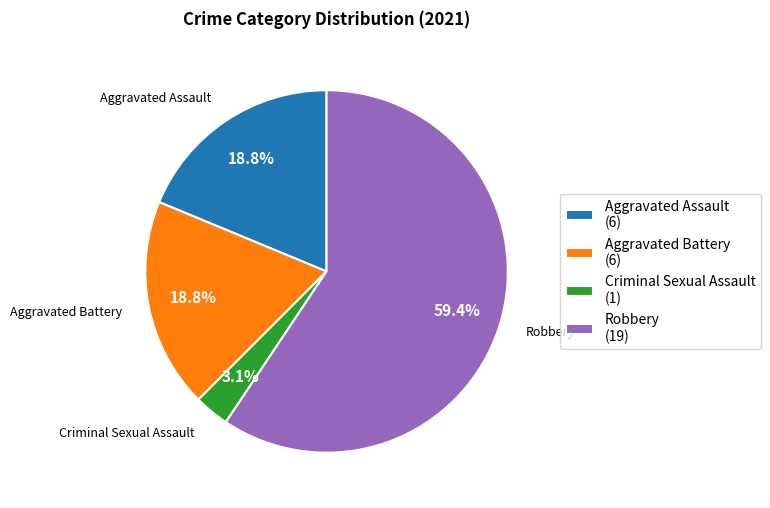

Is the sum of Aggravated Battery and Criminal Sexual Assault greater than half?

No